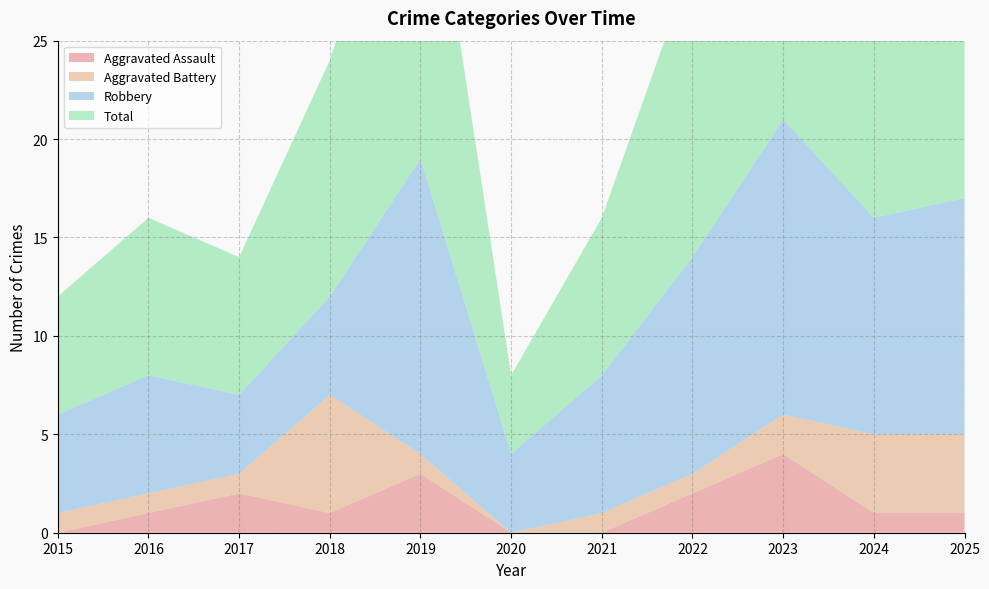

Reading left to right, what are all the values shown in this chart?

Aggravated Assault: 2015=0	2016=1	2017=2	2018=1	2019=3	2020=0	2021=0	2022=2	2023=4	2024=1	2025=1
Aggravated Battery: 2015=1	2016=1	2017=1	2018=6	2019=1	2020=0	2021=1	2022=1	2023=2	2024=4	2025=4
Robbery: 2015=5	2016=6	2017=4	2018=5	2019=15	2020=4	2021=7	2022=11	2023=15	2024=11	2025=12
Total: 2015=6	2016=8	2017=7	2018=12	2019=19	2020=4	2021=8	2022=15	2023=21	2024=16	2025=17